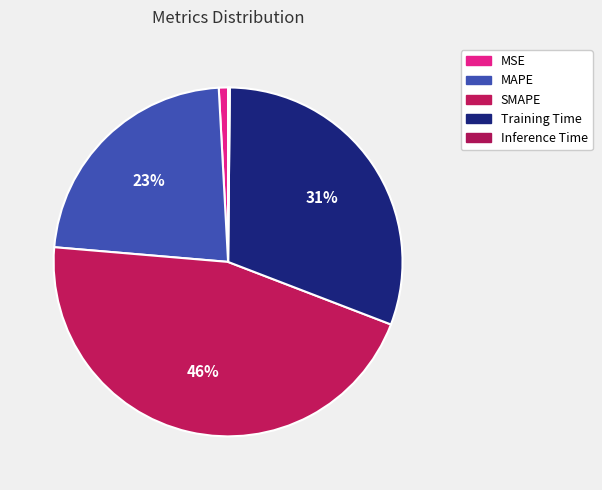

To the nearest percent, what is the difference between the Training Time and SMAPE slice percentages?

15%